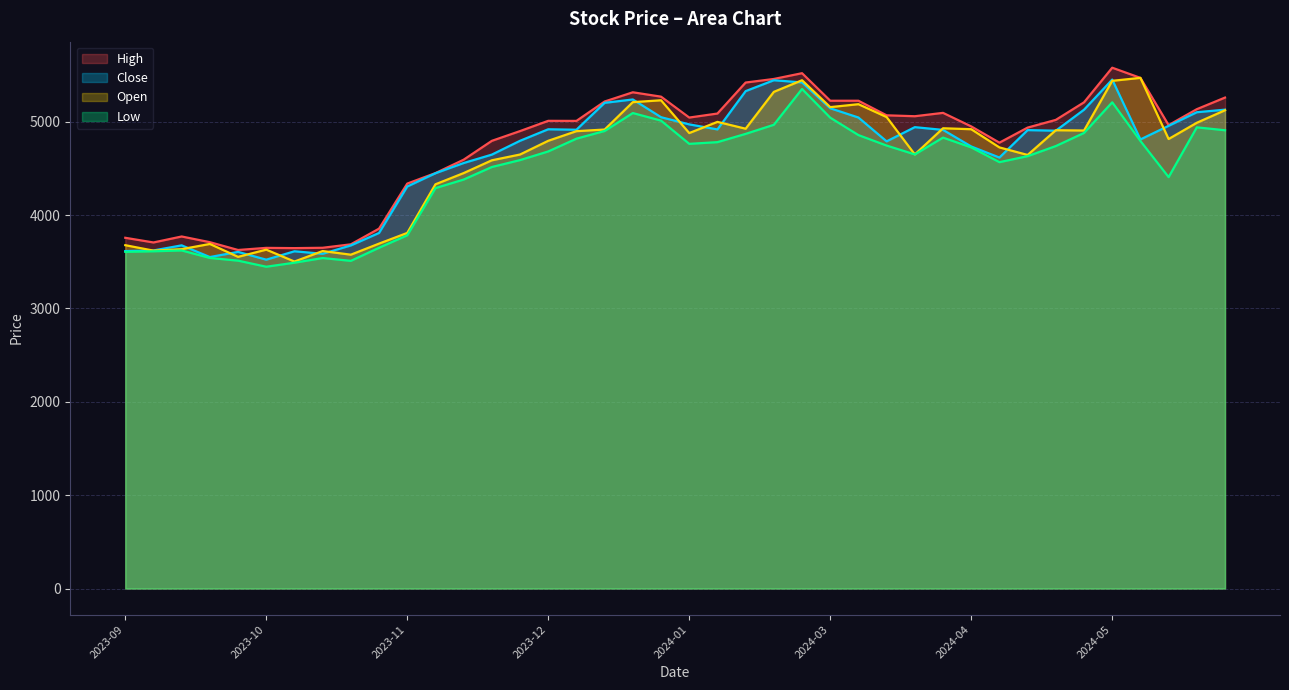

What is the difference between the maximum and minimum values in the Close series?

1929.1